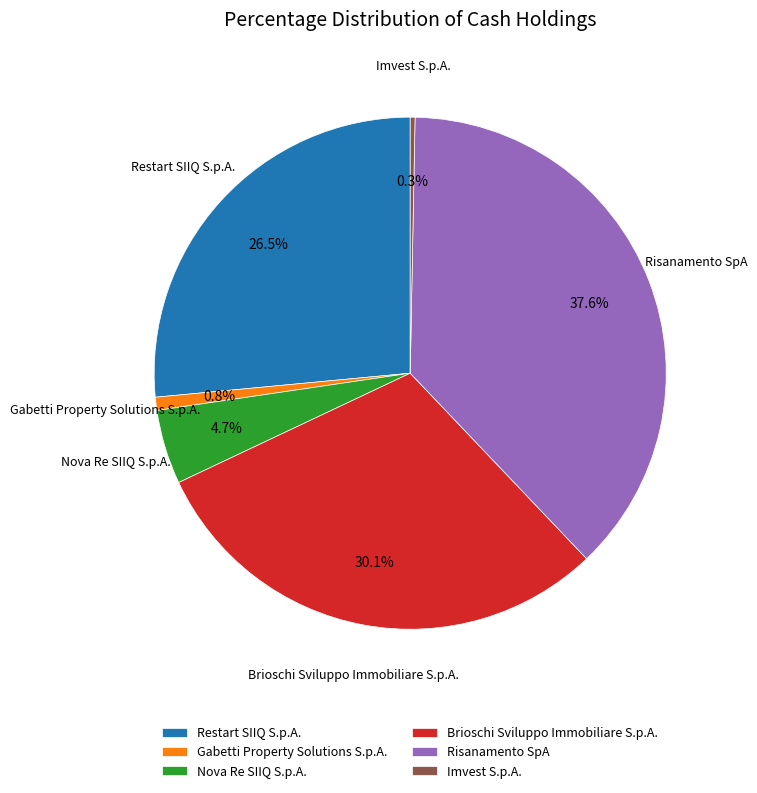

To the nearest percent, what is the average slice percentage?

17%